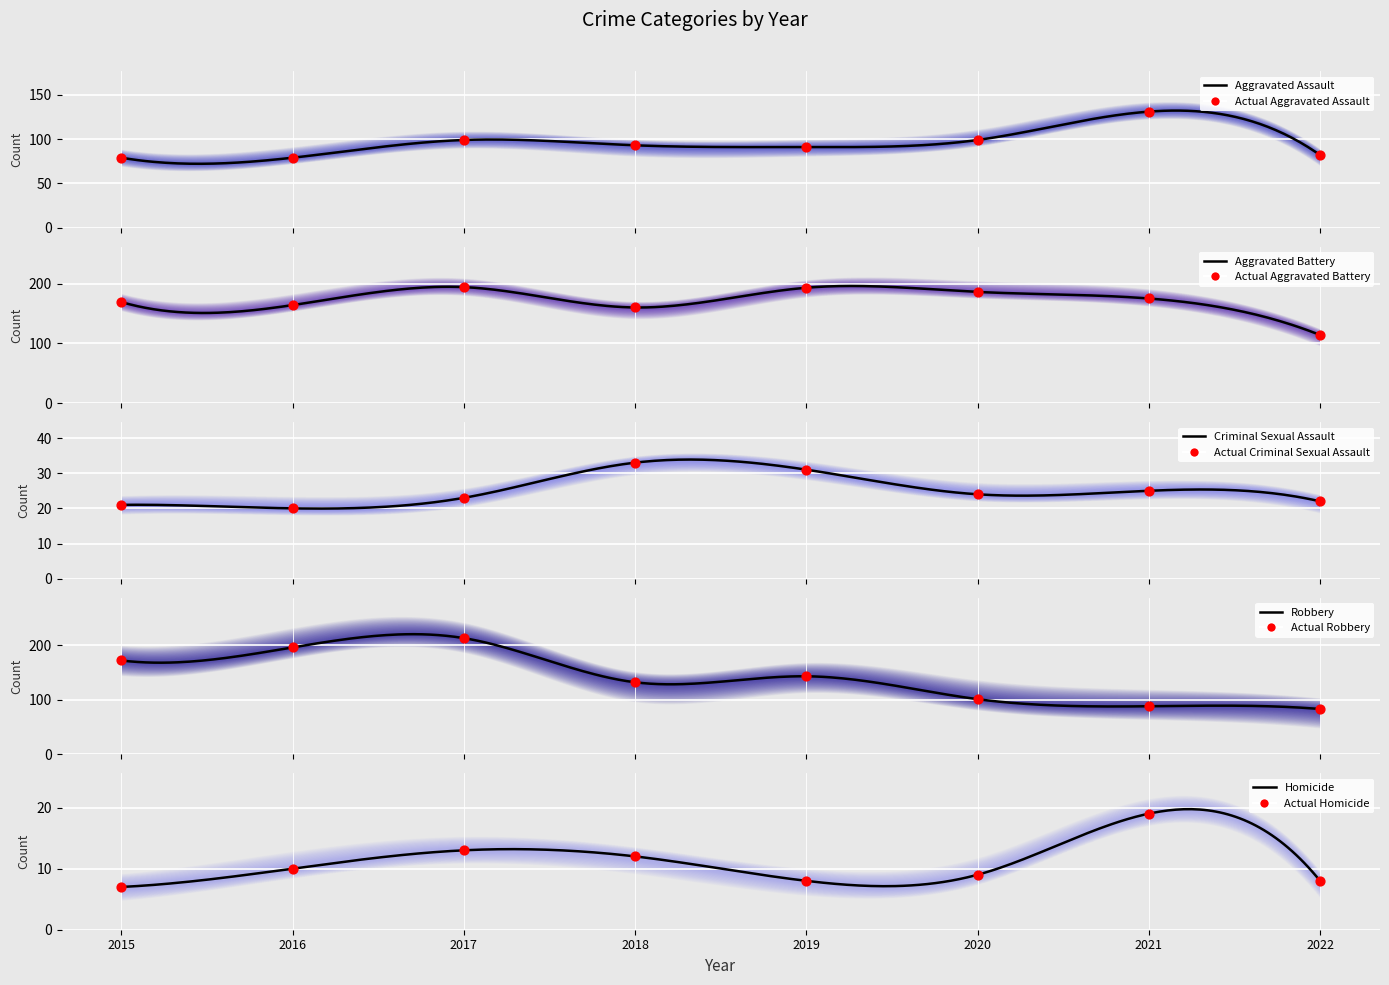

What are all the series names shown in the legend?

Aggravated Assault, Aggravated Battery, Criminal Sexual Assault, Robbery, Homicide